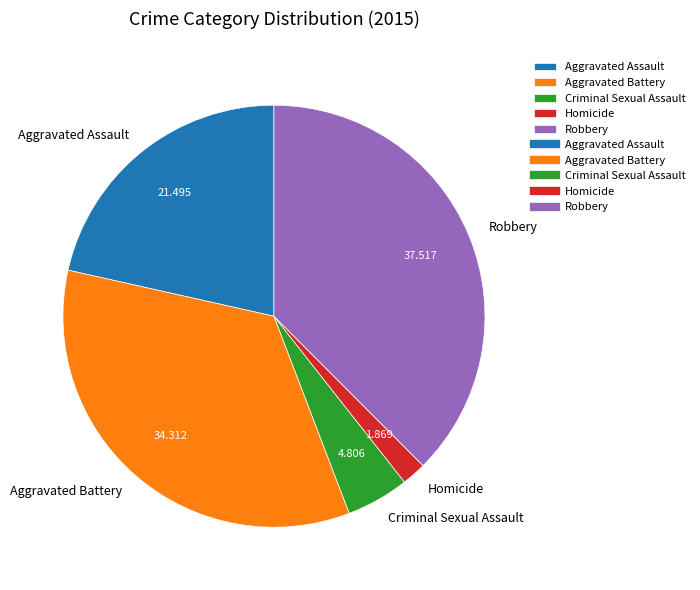

Is there a majority slice in this chart?

No